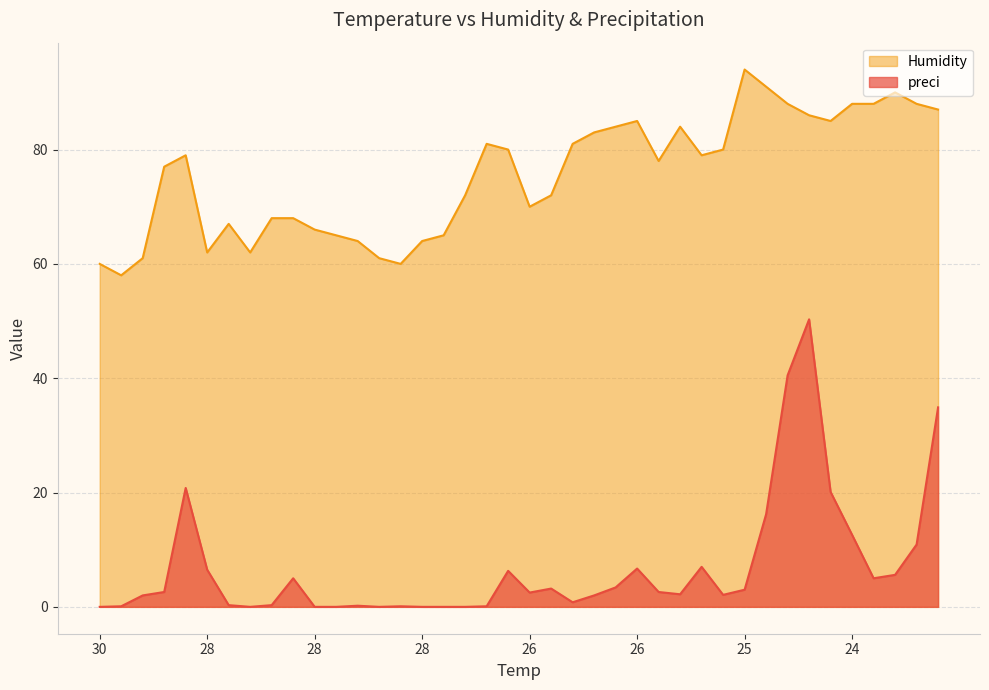

What are all the series names shown in the legend?

Humidity, preci